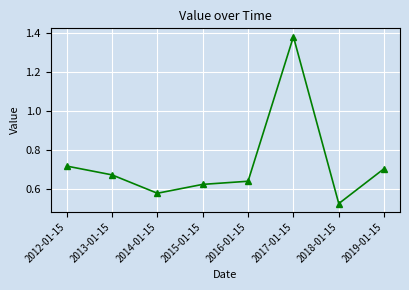

Rank the categories by value from lowest to highest.

2018-01-15, 2014-01-15, 2015-01-15, 2016-01-15, 2013-01-15, 2019-01-15, 2012-01-15, 2017-01-15